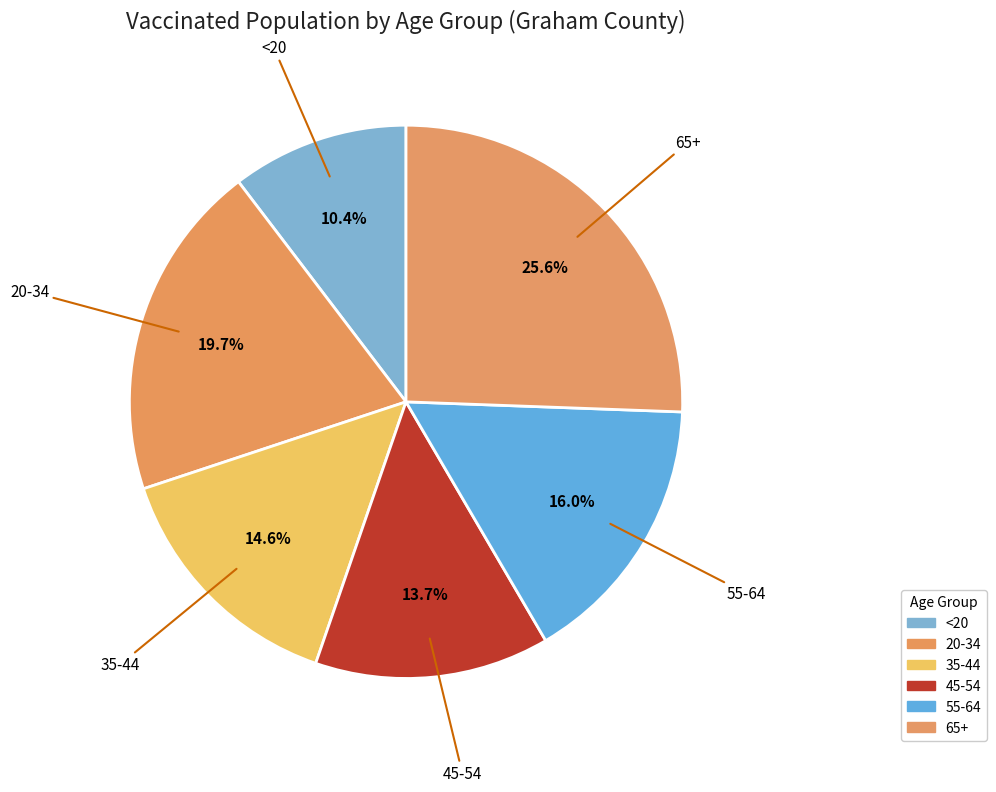

To the nearest percent, what portion does 45-54 represent?

14%